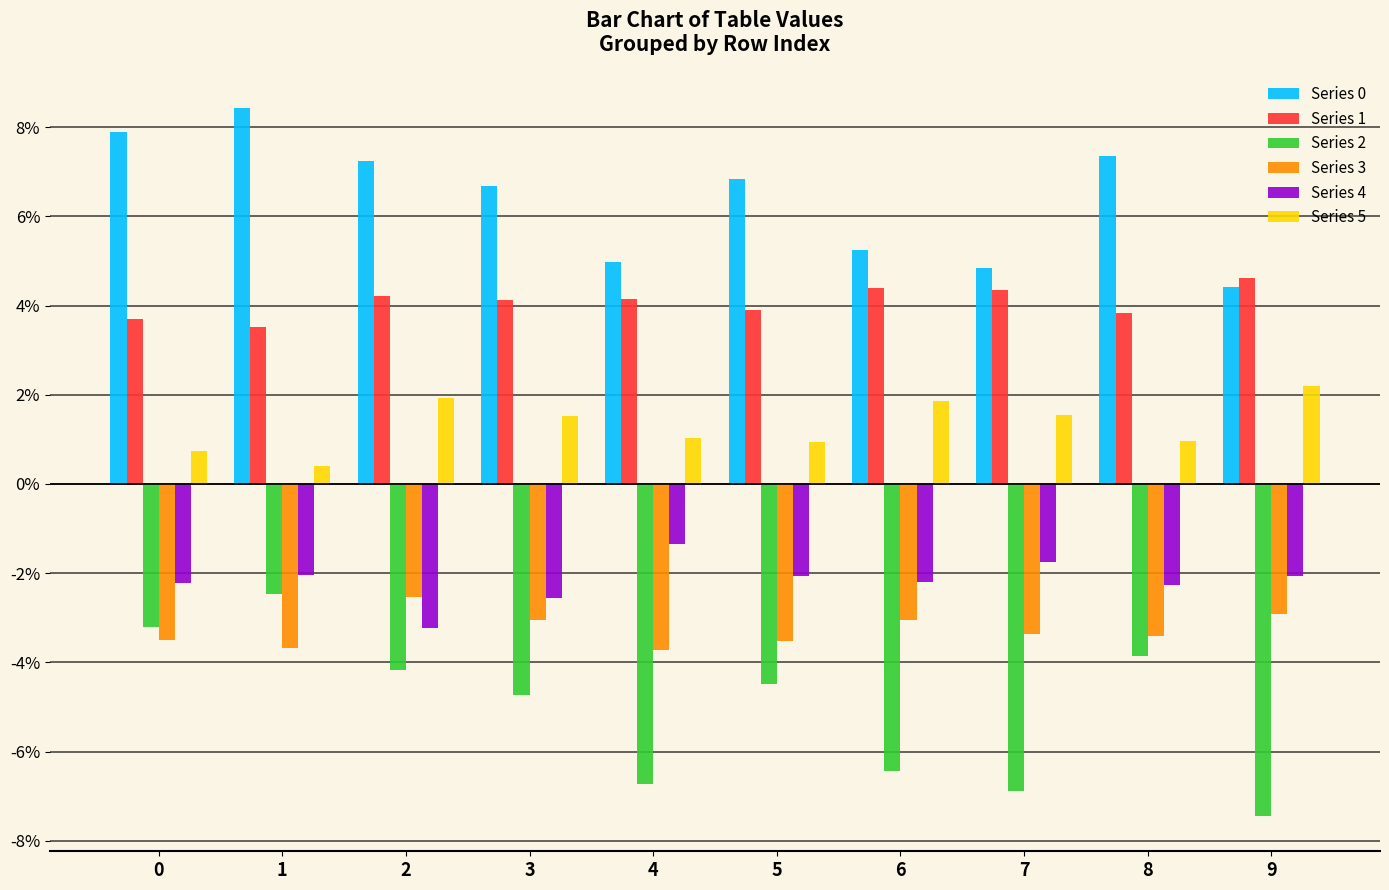

Are the bars grouped side by side (vs. stacked)?

Yes